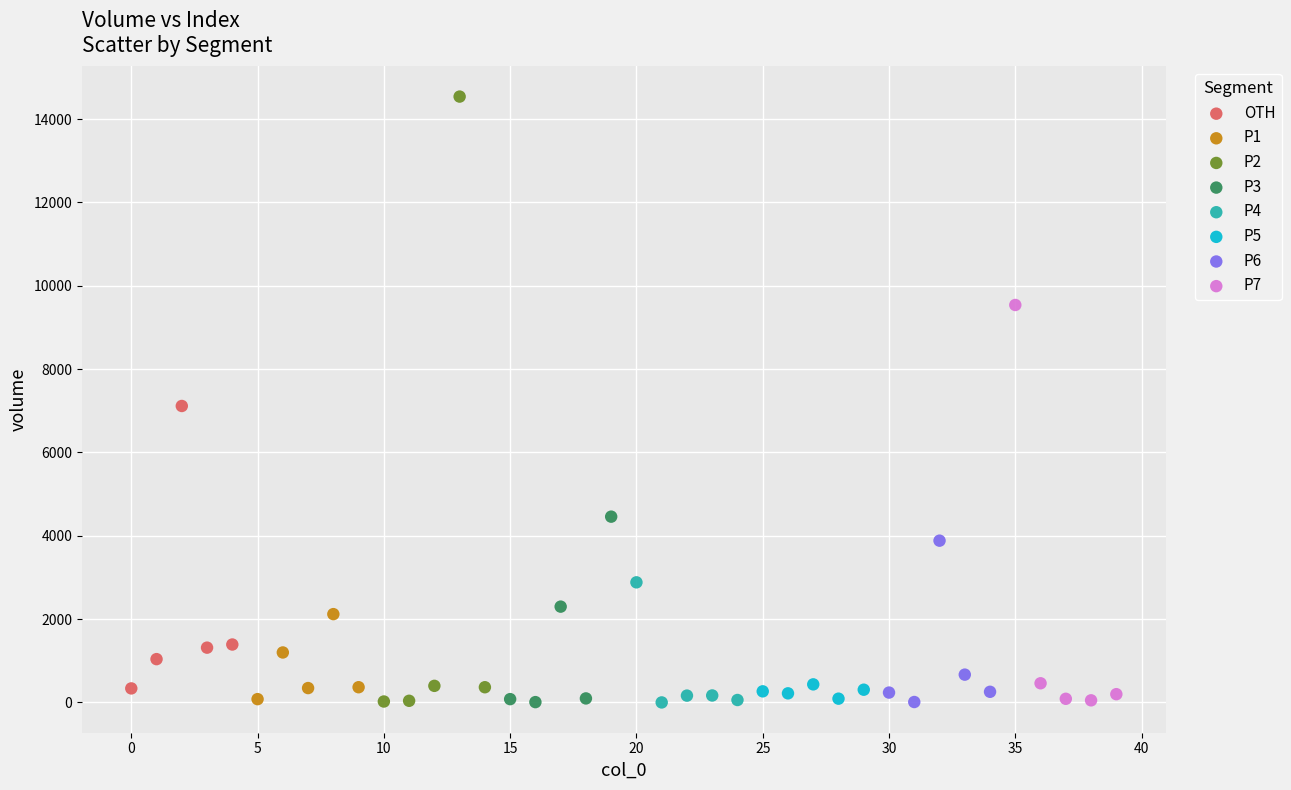

What are all the series names shown in the legend?

OTH, P1, P2, P3, P4, P5, P6, P7